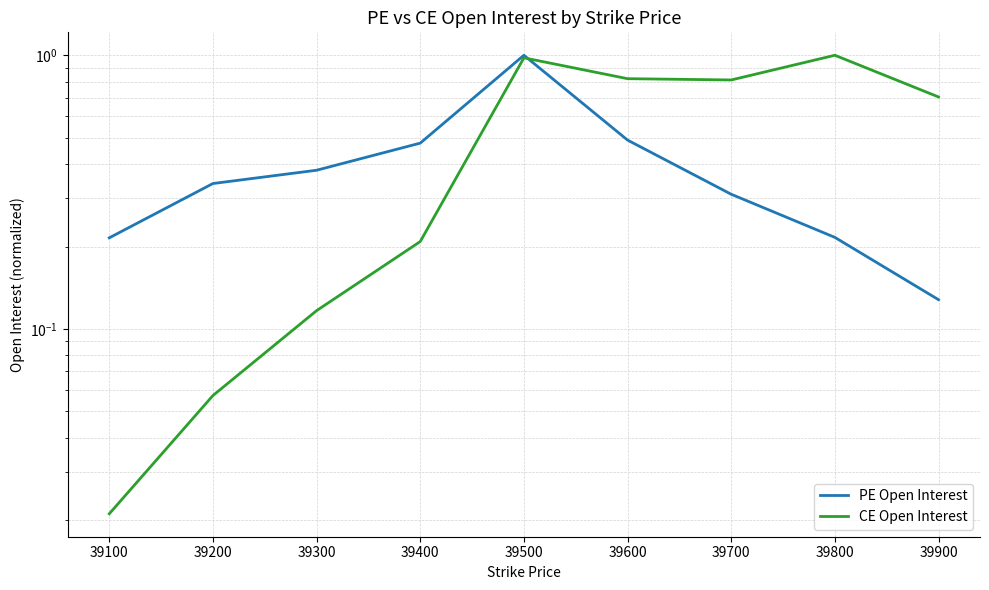

Count the PE Open Interest values in the range 0 to 1.

9